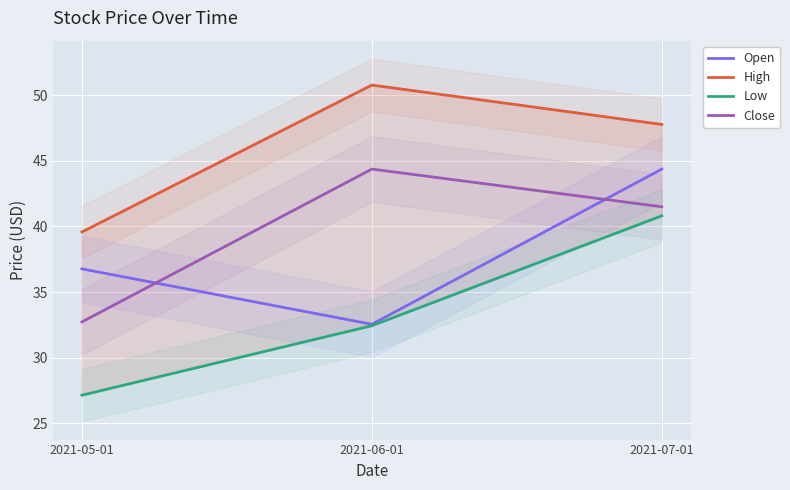

Reading left to right, transcribe all the data shown in this chart.

Open: 2021-05-01=36.8	2021-06-01=32.5	2021-07-01=44.4
High: 2021-05-01=39.6	2021-06-01=50.8	2021-07-01=47.8
Low: 2021-05-01=27.1	2021-06-01=32.4	2021-07-01=40.8
Close: 2021-05-01=32.7	2021-06-01=44.4	2021-07-01=41.5